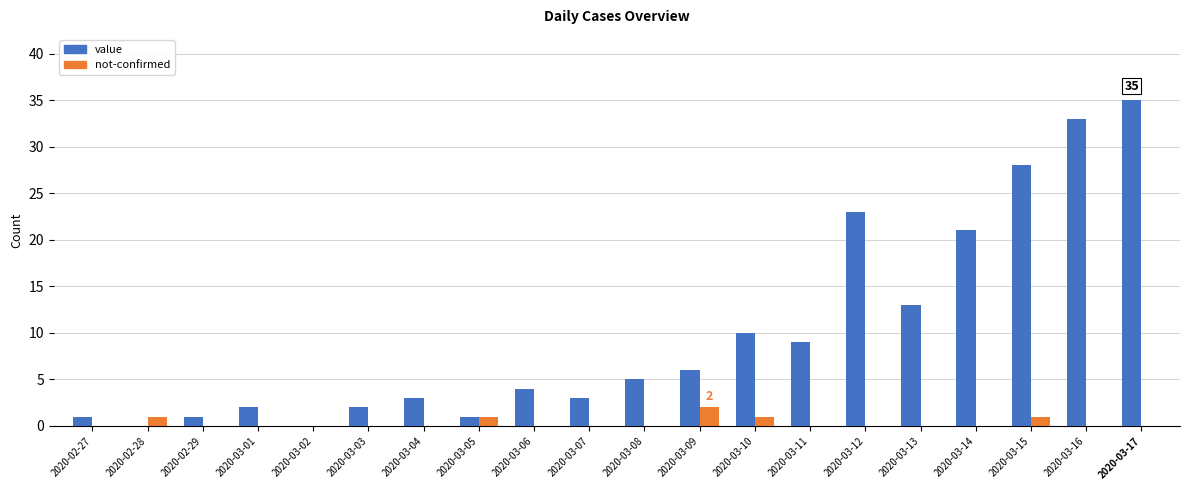

What is the sum of all not-confirmed values?

6